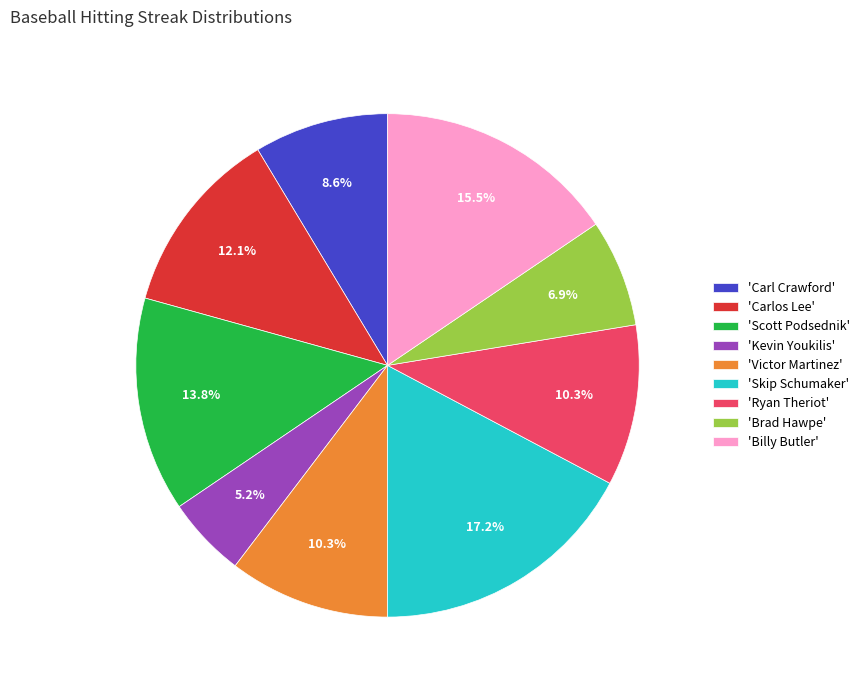

Which slice is the largest?

'Skip Schumaker'